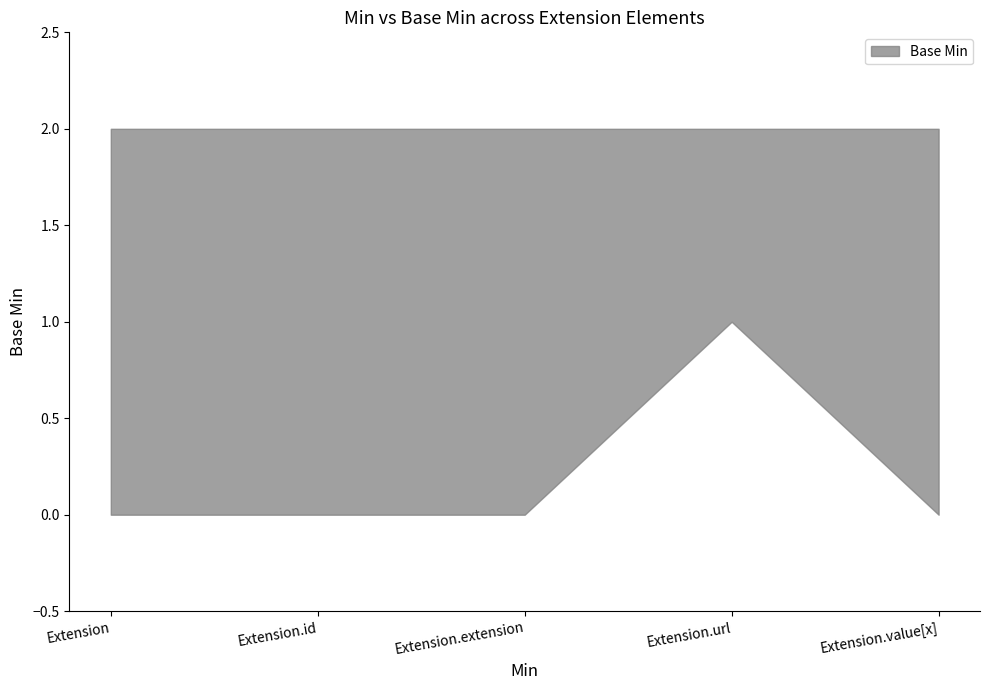

The chart shows a value of 0 at Extension.value[x]. True or false?

True